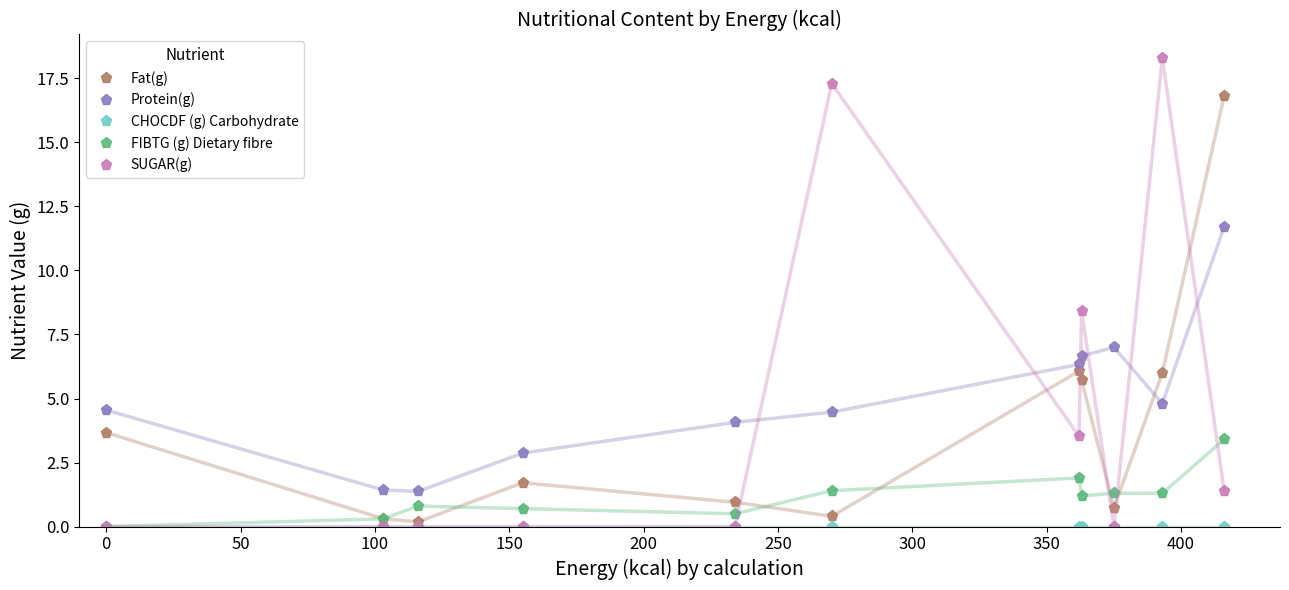

True or false: Protein(g) has more than 2 points higher than both neighbors.

False